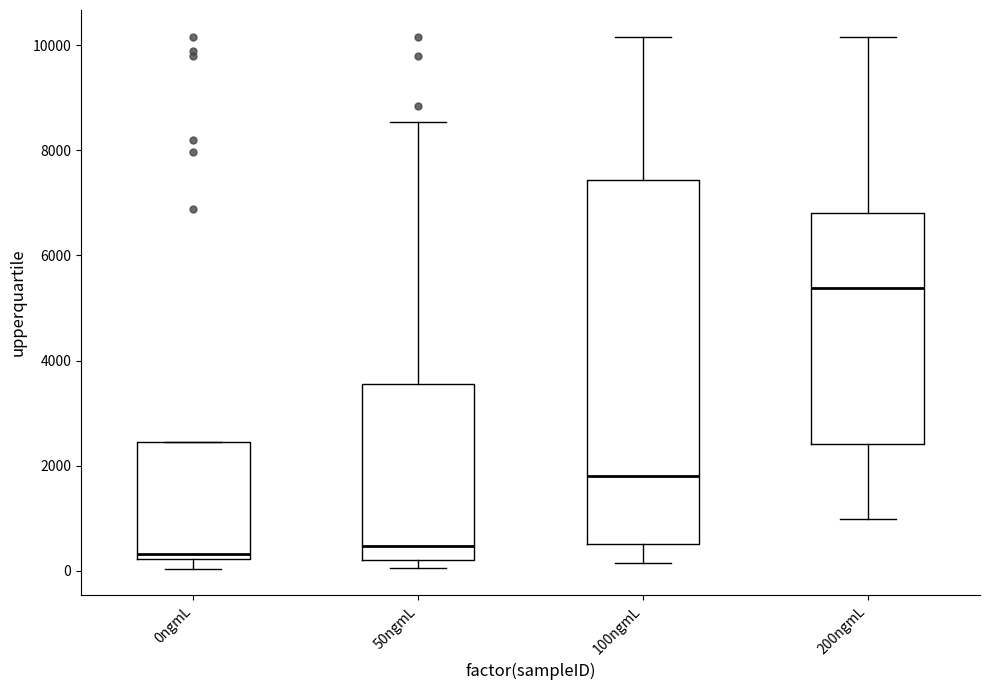

Comparing the boxes themselves (not the whiskers), which one is the tallest?

100ngmL